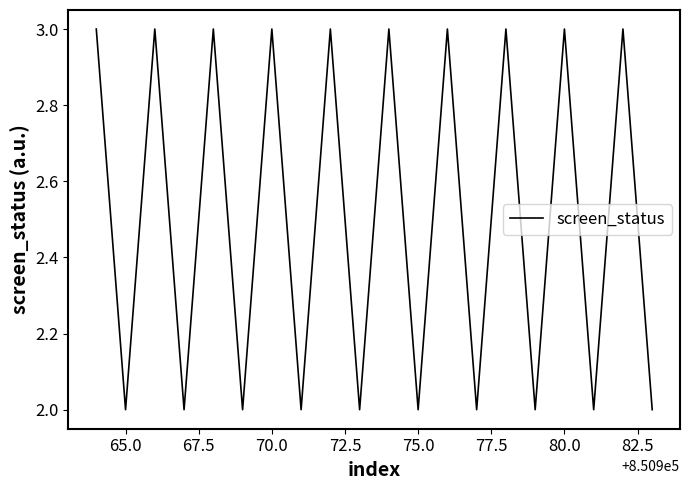

What is the greatest value displayed?

3